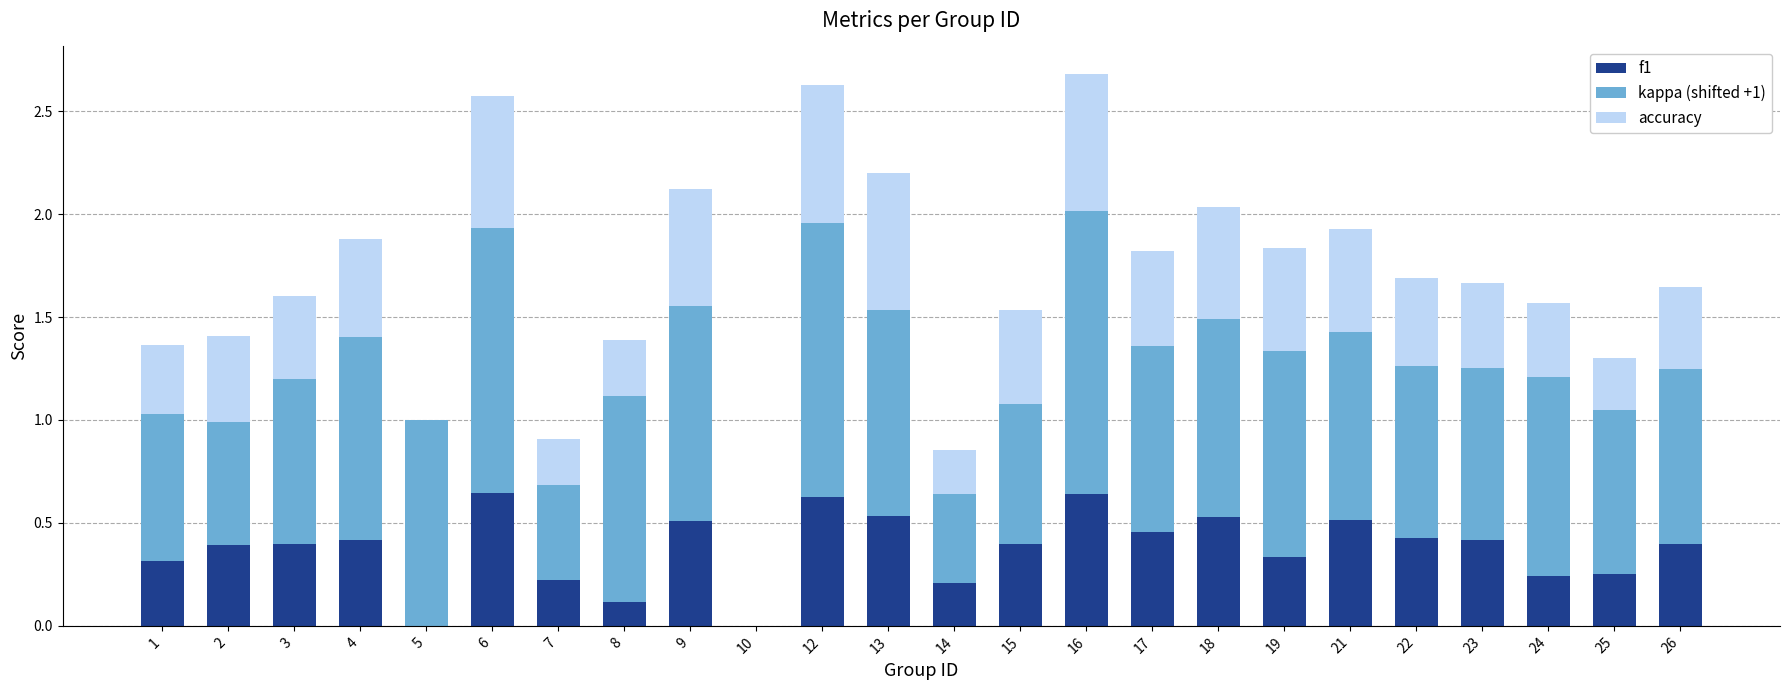

What is the total value across all series at 14?

0.9